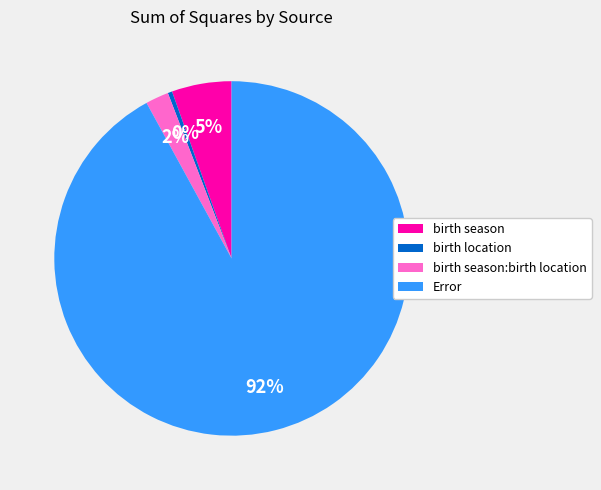

Is there any slice that represents more than half of the pie?

Yes